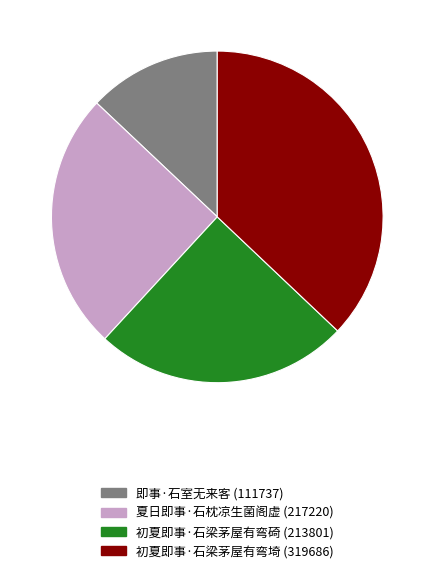

True or false: 初夏即事·石梁茅屋有弯碕 (213801) accounts for 25% of the total.

True